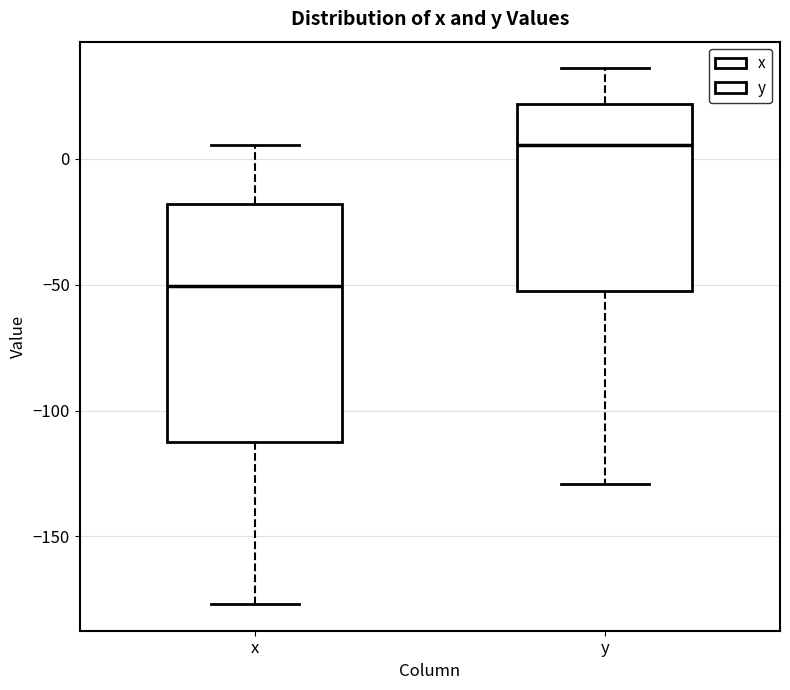

Reading left to right, transcribe this box plot: for each box, give where its median line is, the range the box spans, and where its two whiskers end, as read against the y-axis. The values are not printed on the chart, so give them approximately, as read against the axis.

x: median -50, box -110 to -20, whiskers -175 to 5
y: median 5, box -50 to 20, whiskers -130 to 35